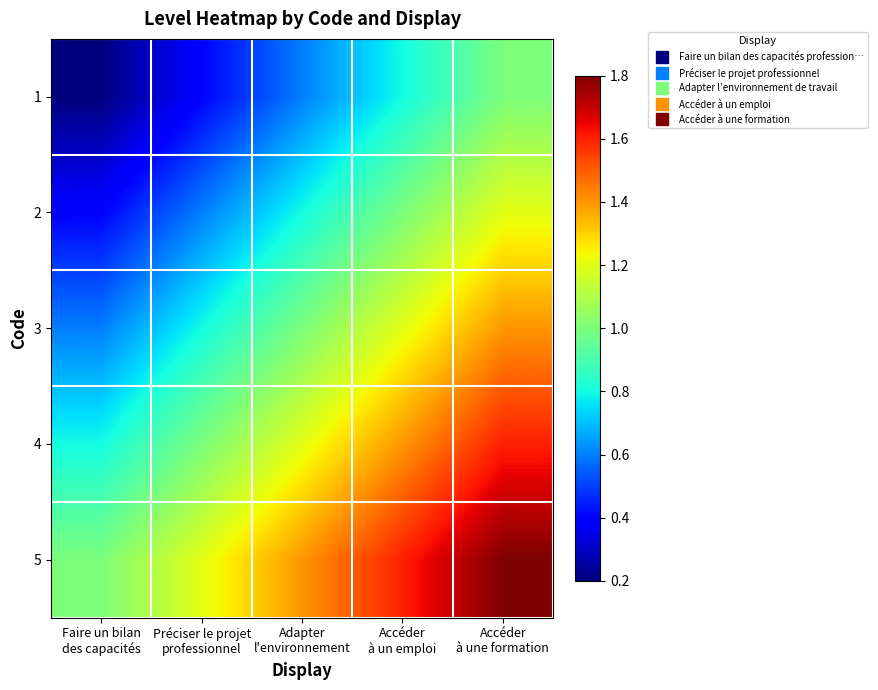

What is the spread (max minus min) of values at Accéder
à une formation?

0.8